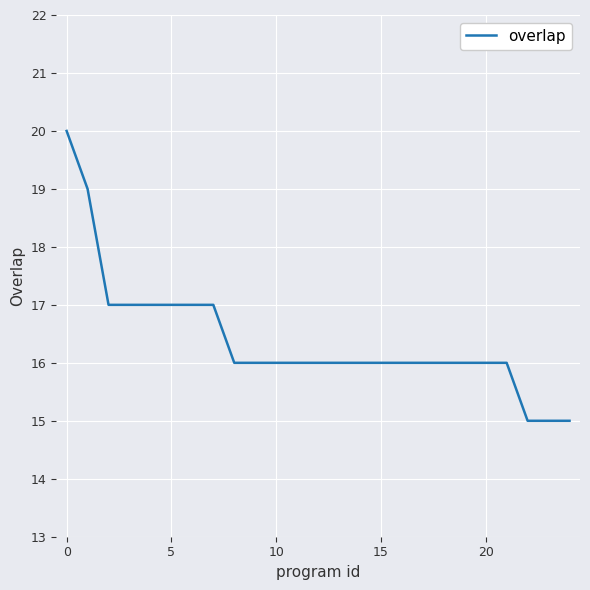

What is the difference between the maximum and minimum values?

5